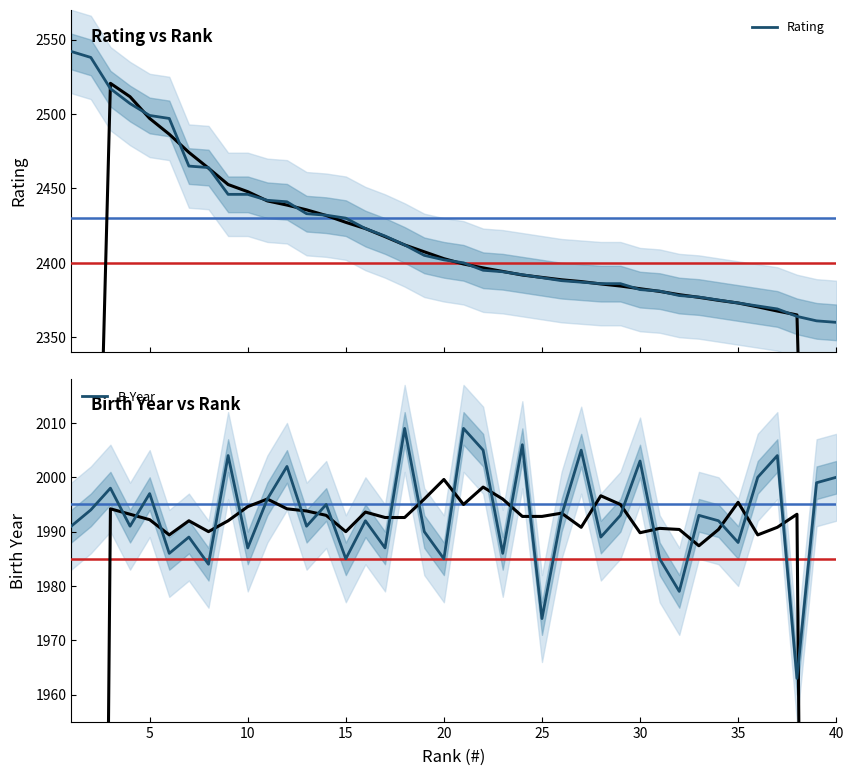

Is it true that B-Year equals 2841 at 35?

False